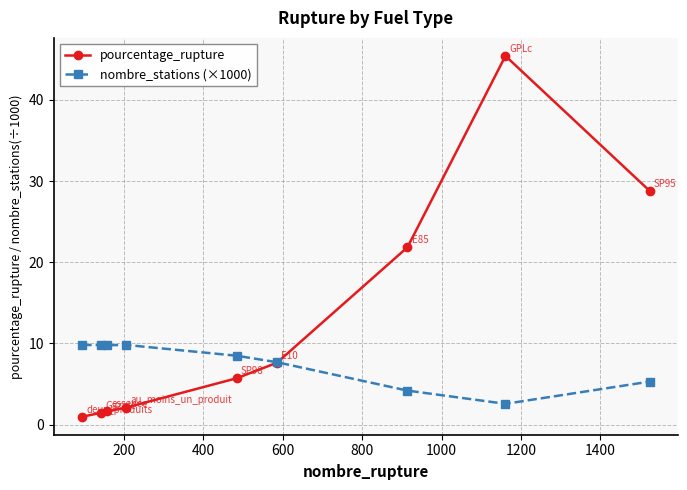

List the series in order of their peak value, lowest first.

nombre_stations (×1000), pourcentage_rupture